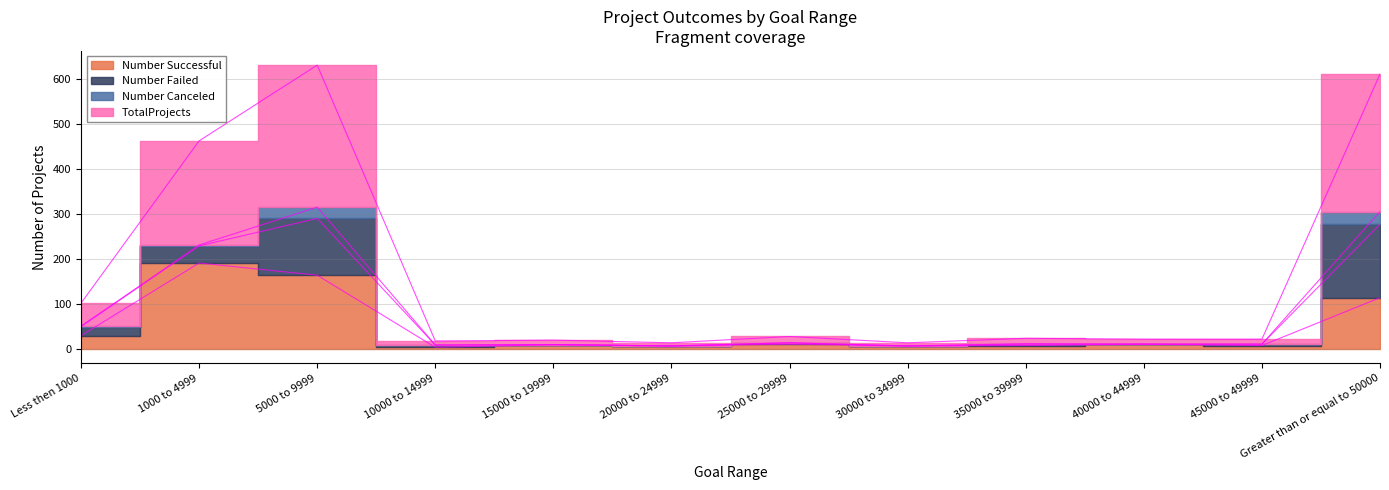

What is the average value of the Number Successful series?

47